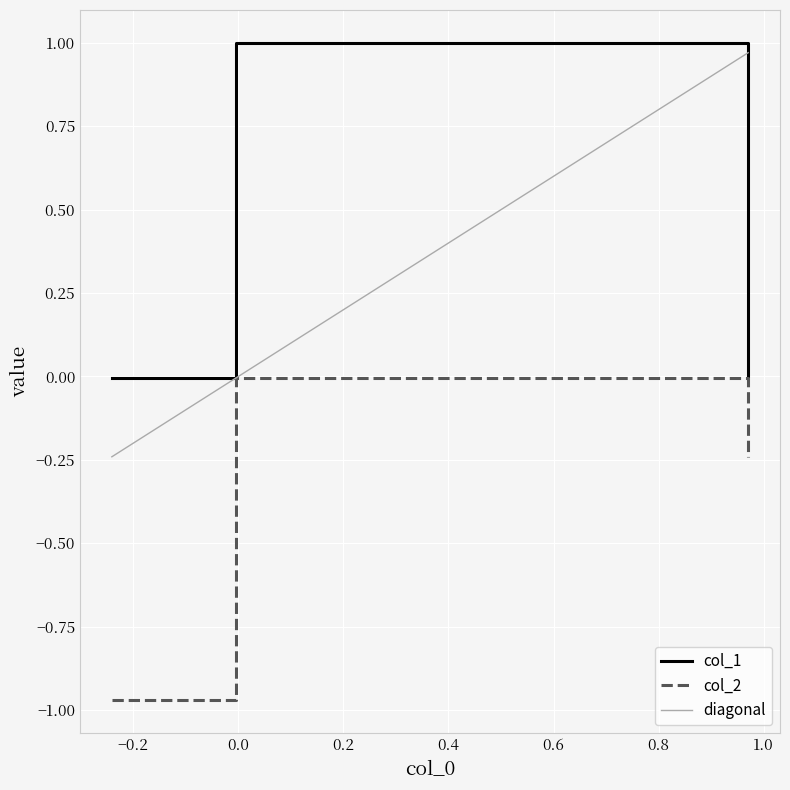

At how many categories does at least one series exceed 0?

2